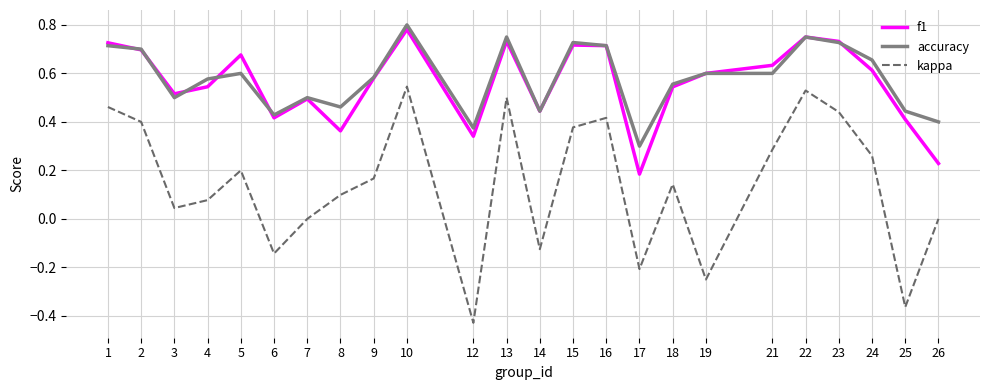

Is it true that f1 equals 0.7 at 1?

True